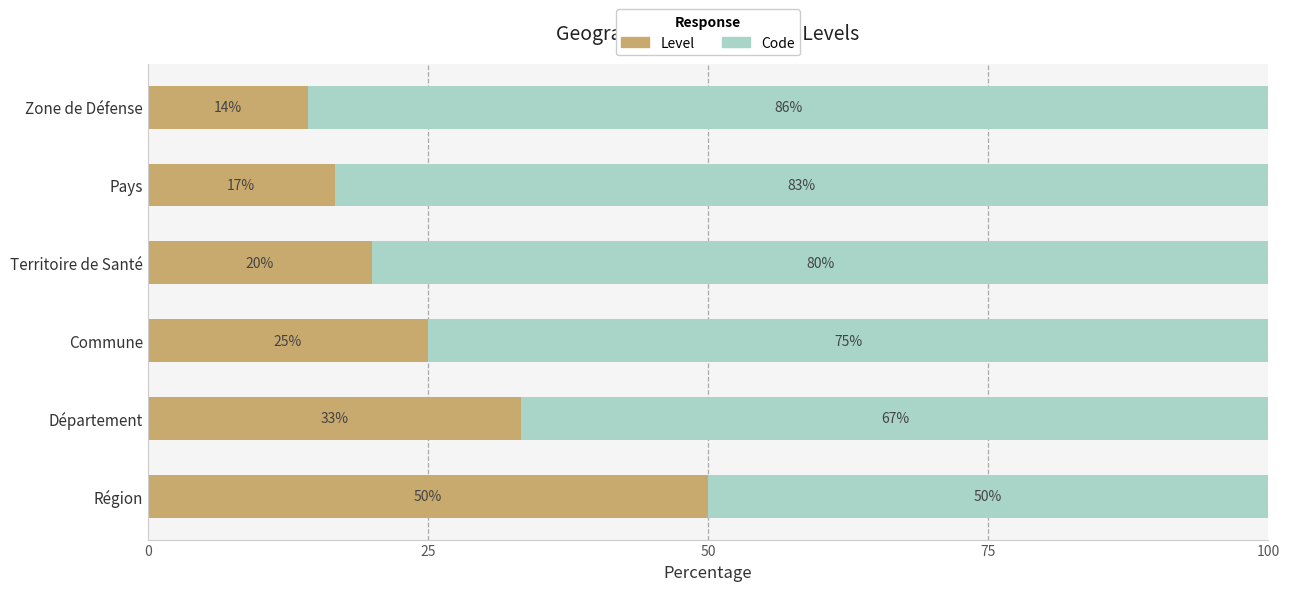

How many distinct data groups are displayed?

2